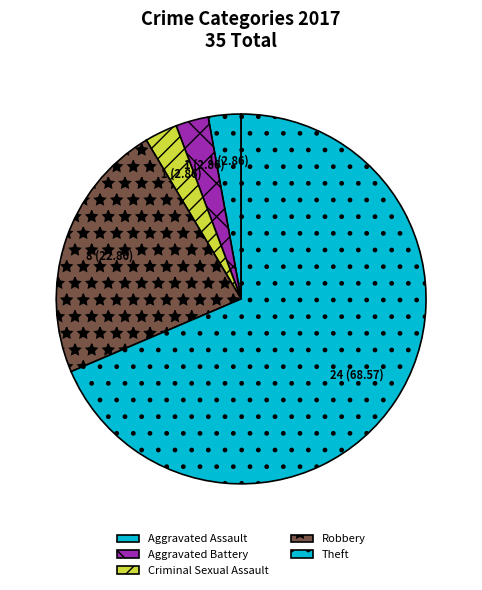

Count the number of slices in the pie.

5